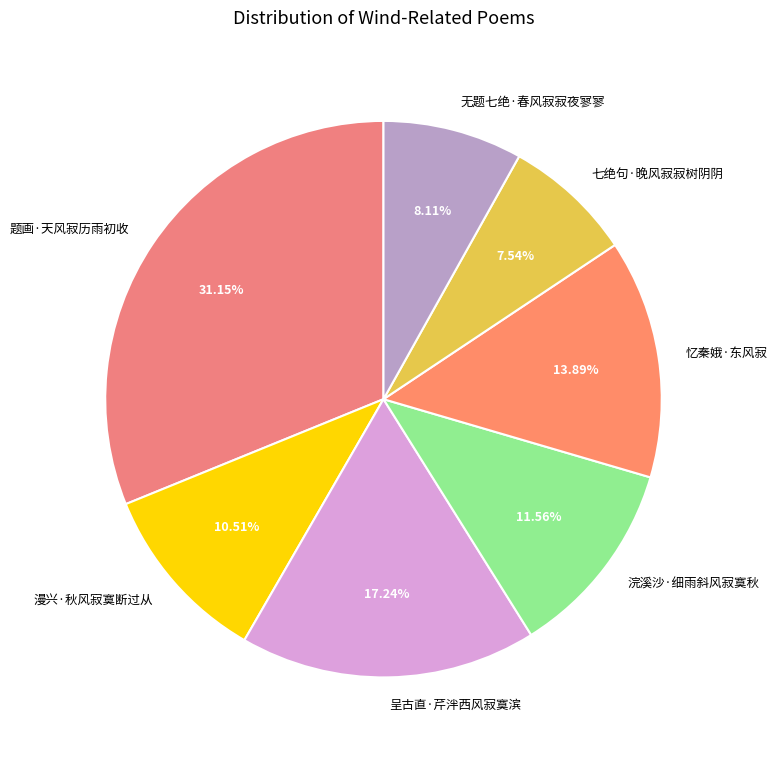

Do 题画·天风寂历雨初收 and 浣溪沙·细雨斜风寂寞秋 together represent more than half of the pie?

No